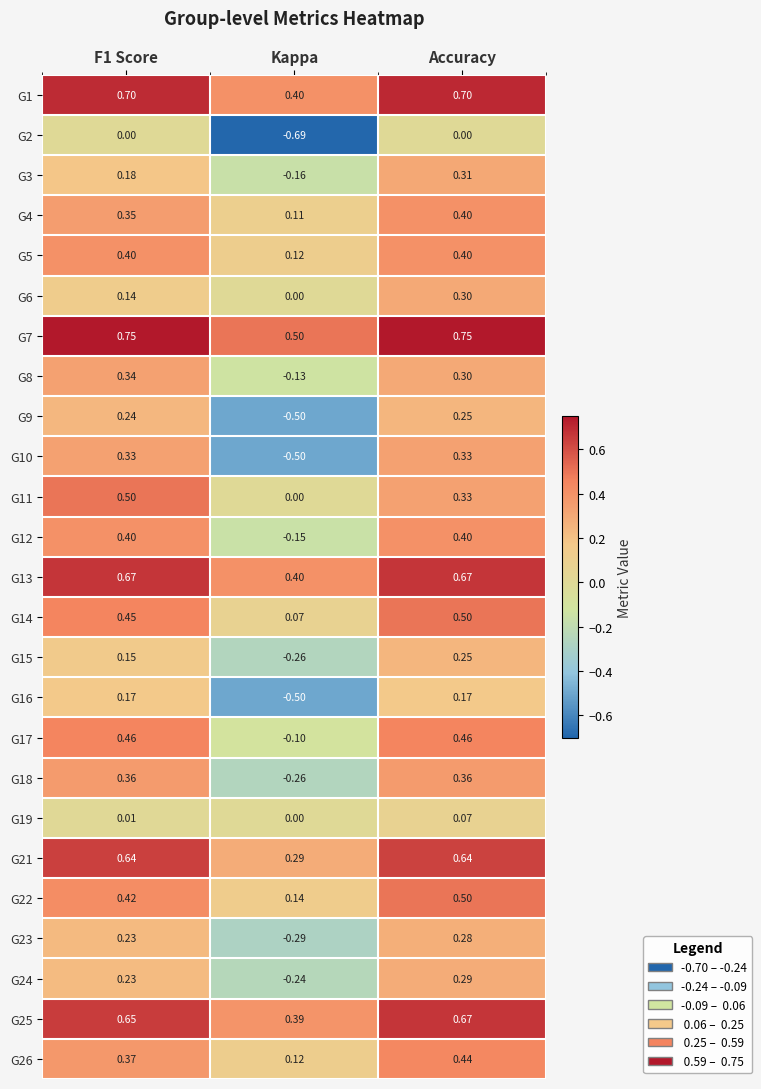

At which label is G17 closest to 0?

Kappa